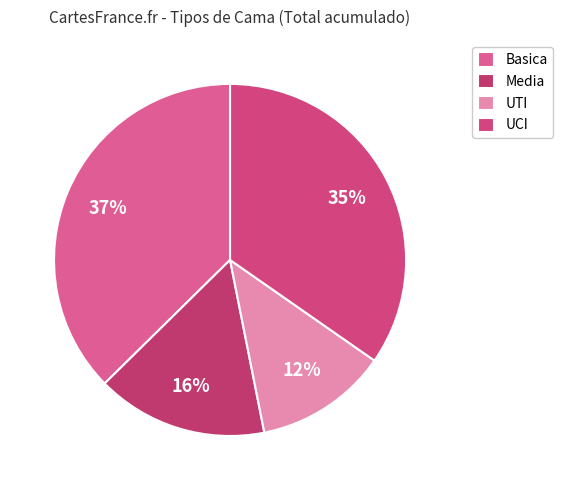

Which category has the biggest portion of the pie?

Basica